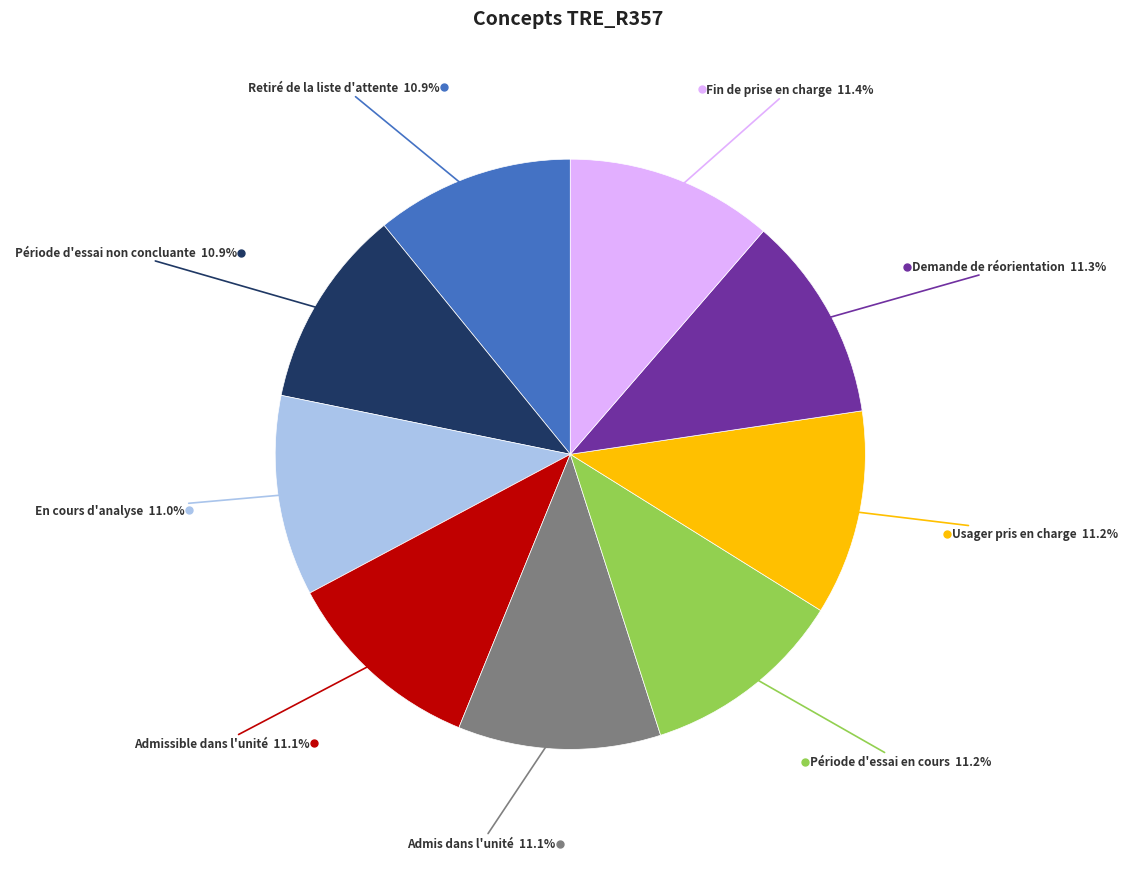

Does any single category account for the majority?

No